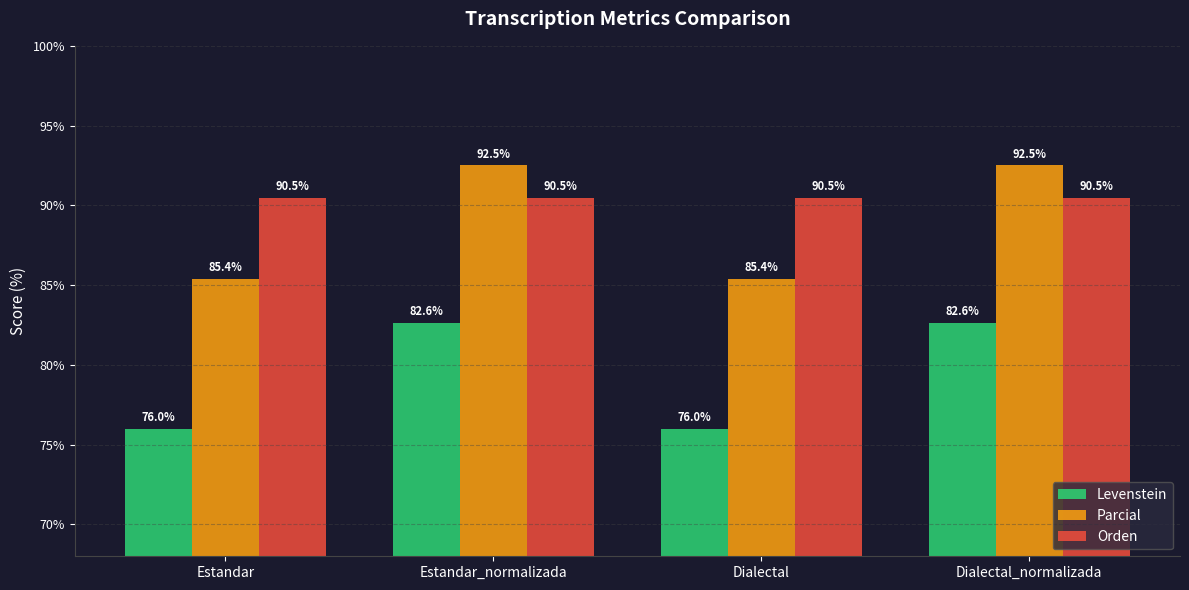

Reading left to right, list all the values displayed in this chart.

Levenstein: Estandar=76.0	Estandar_normalizada=82.6	Dialectal=76.0	Dialectal_normalizada=82.6
Parcial: Estandar=85.4	Estandar_normalizada=92.5	Dialectal=85.4	Dialectal_normalizada=92.5
Orden: Estandar=90.5	Estandar_normalizada=90.5	Dialectal=90.5	Dialectal_normalizada=90.5